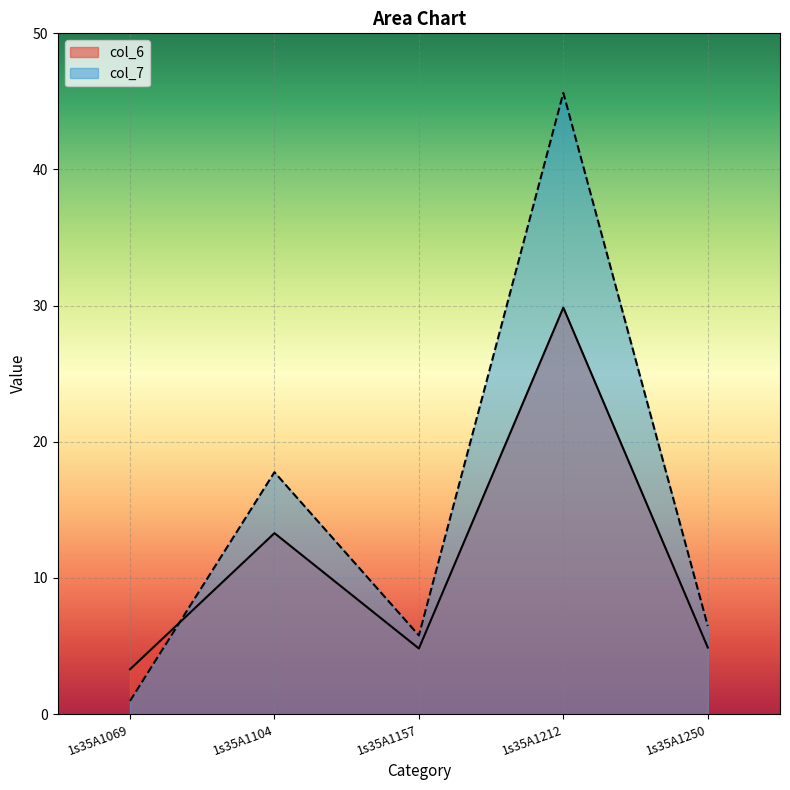

Rank the series by their maximum value, from lowest to highest.

col_6, col_7